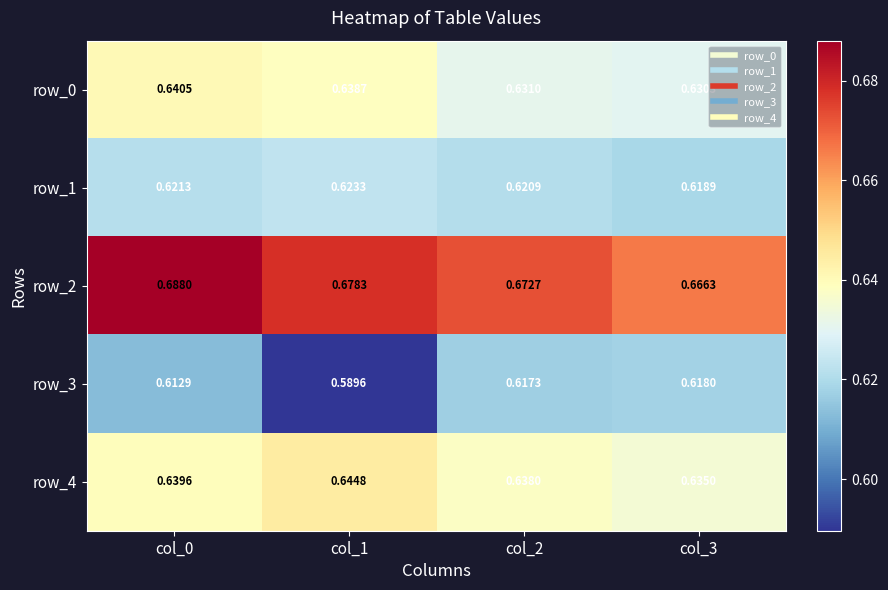

What is the sum of the row_4 values at col_1 and col_0?

1.3